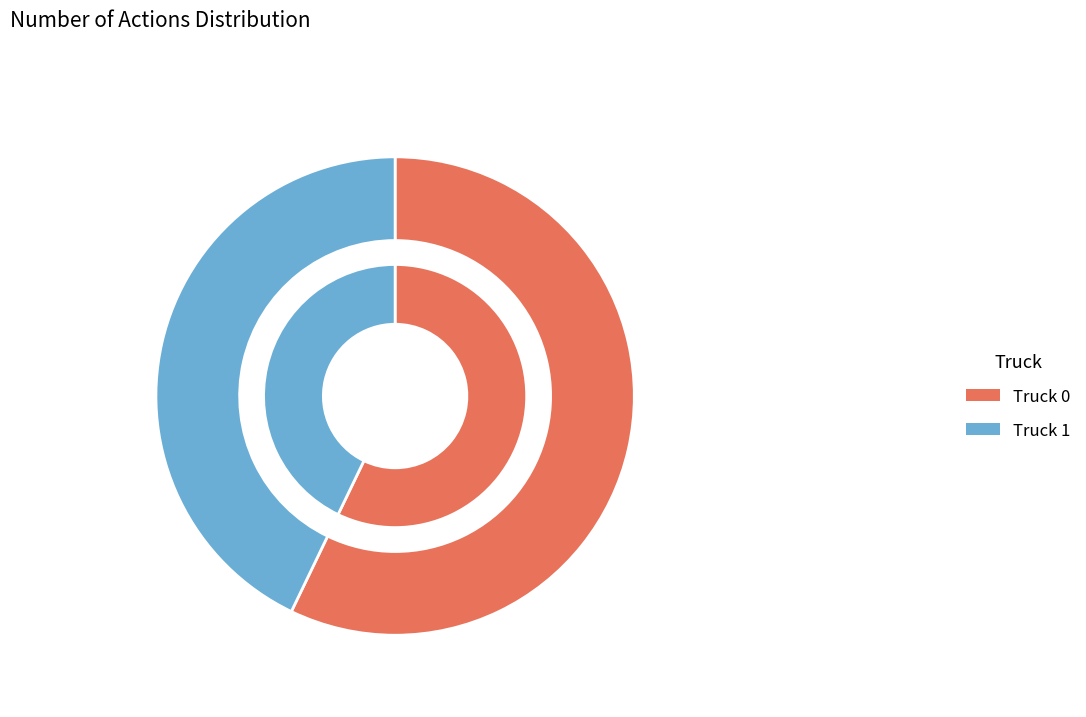

How many segments does this pie chart have?

2